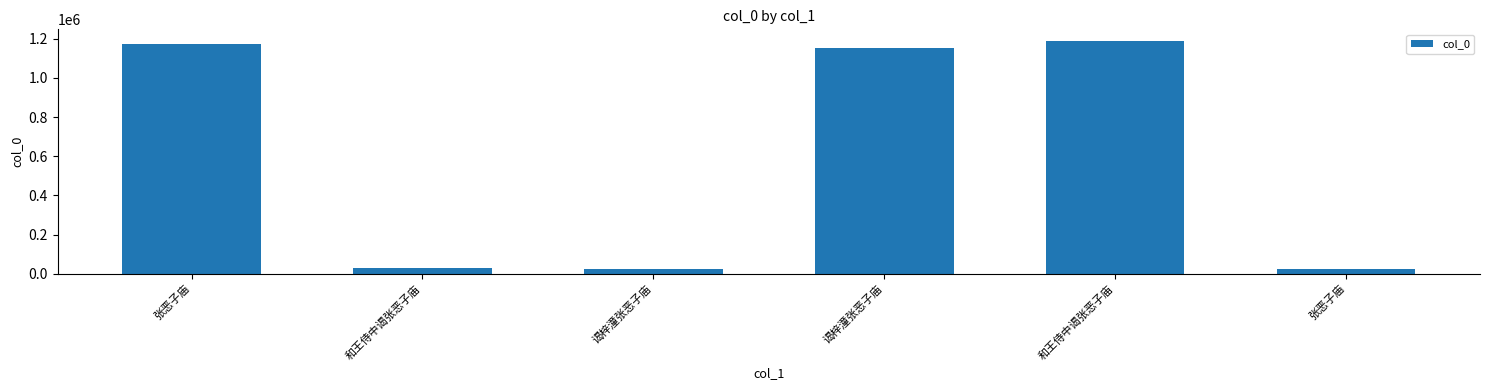

Are the bars horizontal?

No